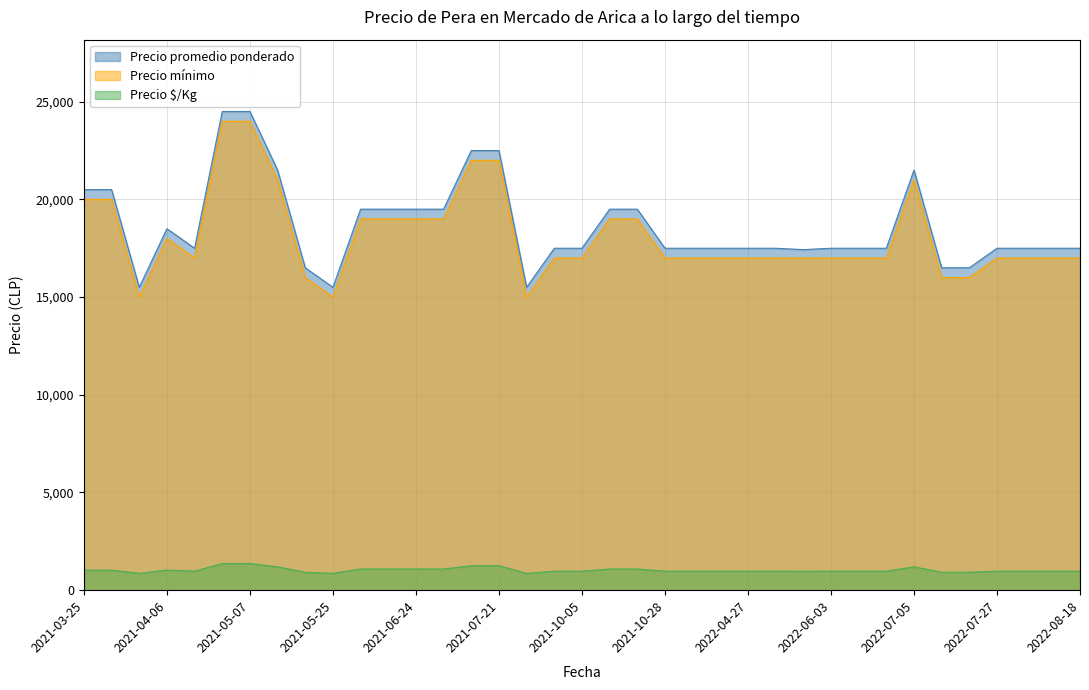

What is the total value across all series at 2021-04-06?

37528